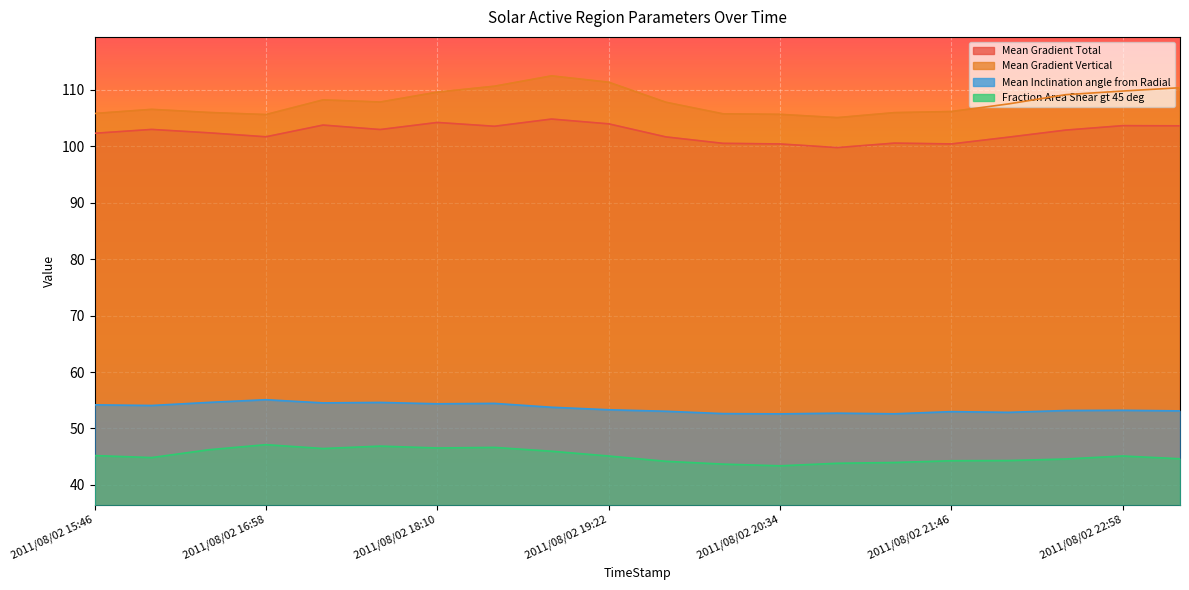

How many data points does each series have?

20